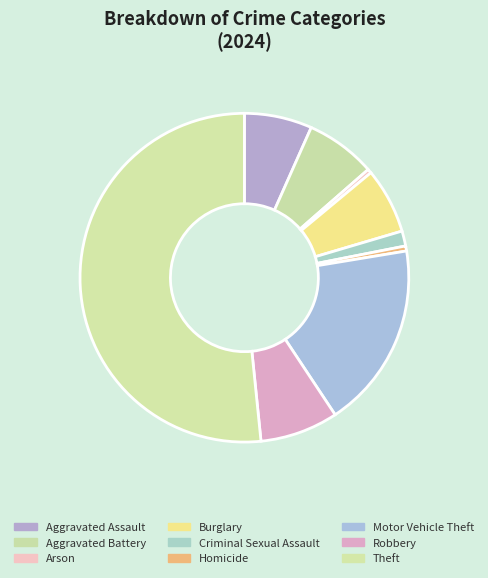

What percentage is the Burglary slice, to the nearest percent?

6%